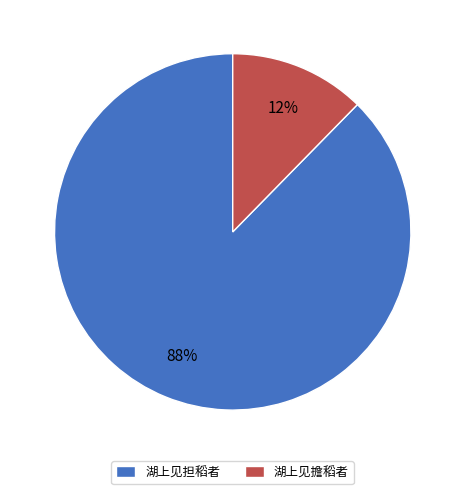

What is the largest slice in the pie chart?

湖上见担稻者